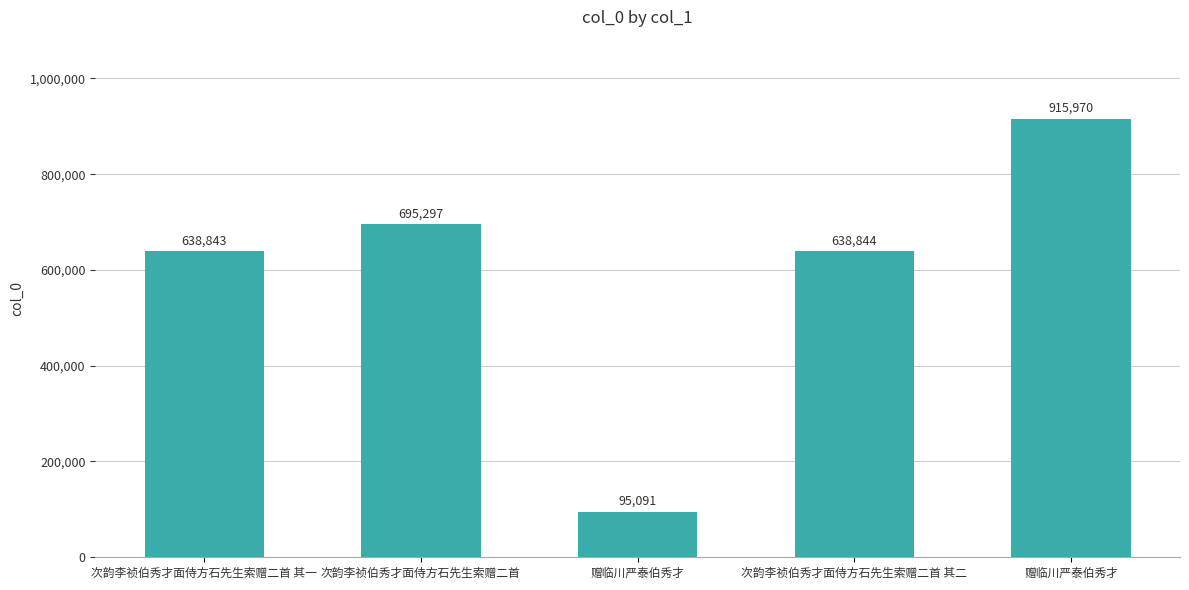

At which label does the data first exceed 638844?

次韵李祯伯秀才面侍方石先生索赠二首